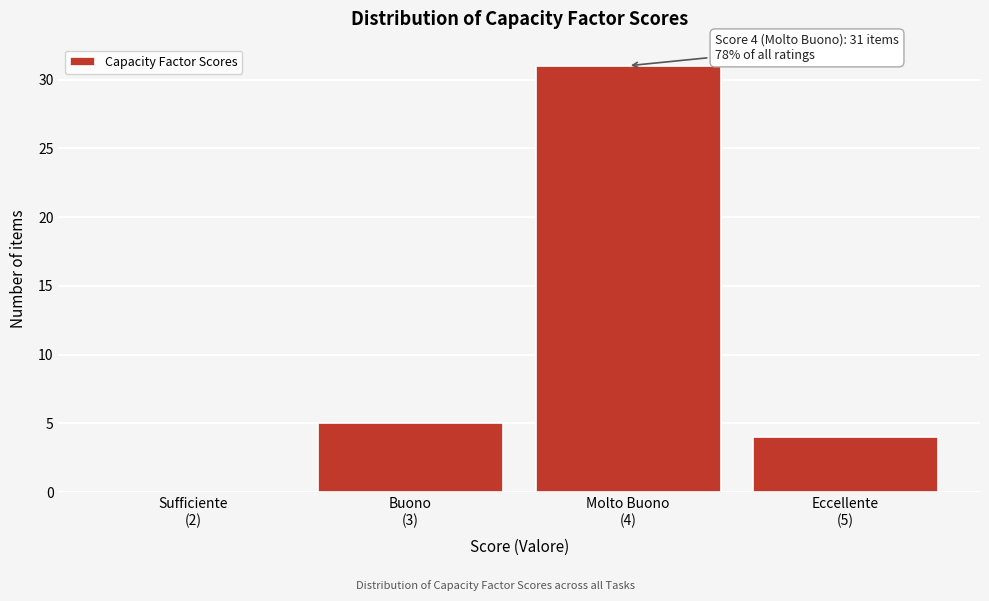

What is the sum of all values?

40